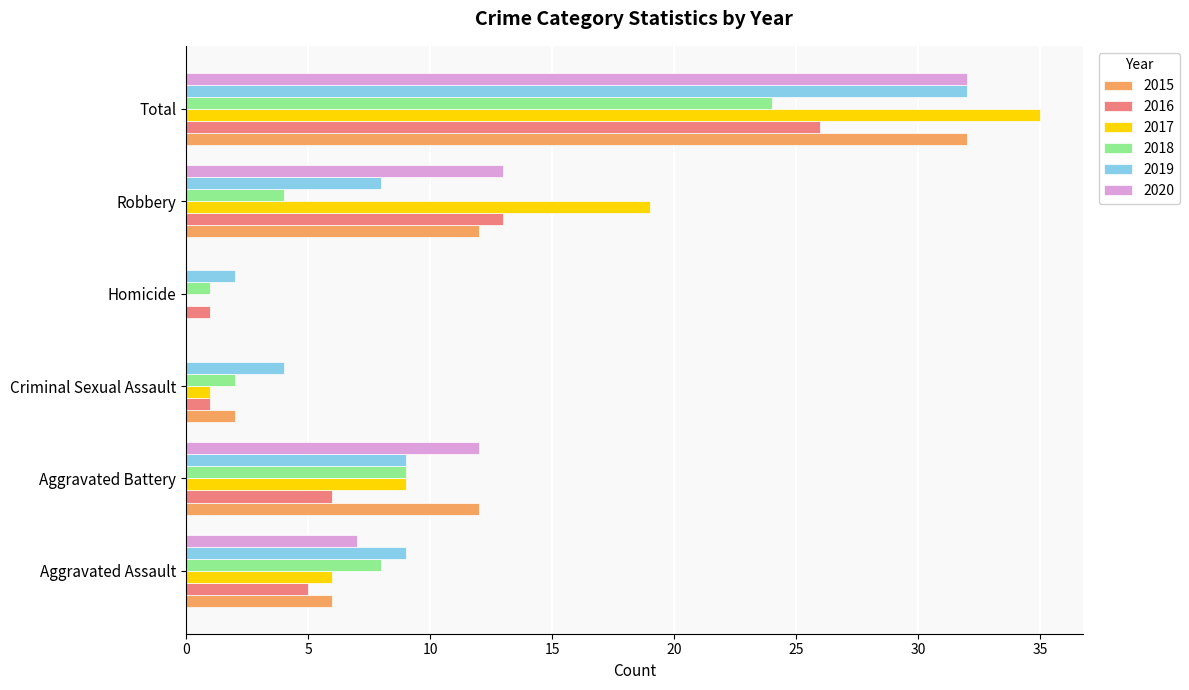

Between Aggravated Assault and Aggravated Battery, which series saw the biggest shift?

2015